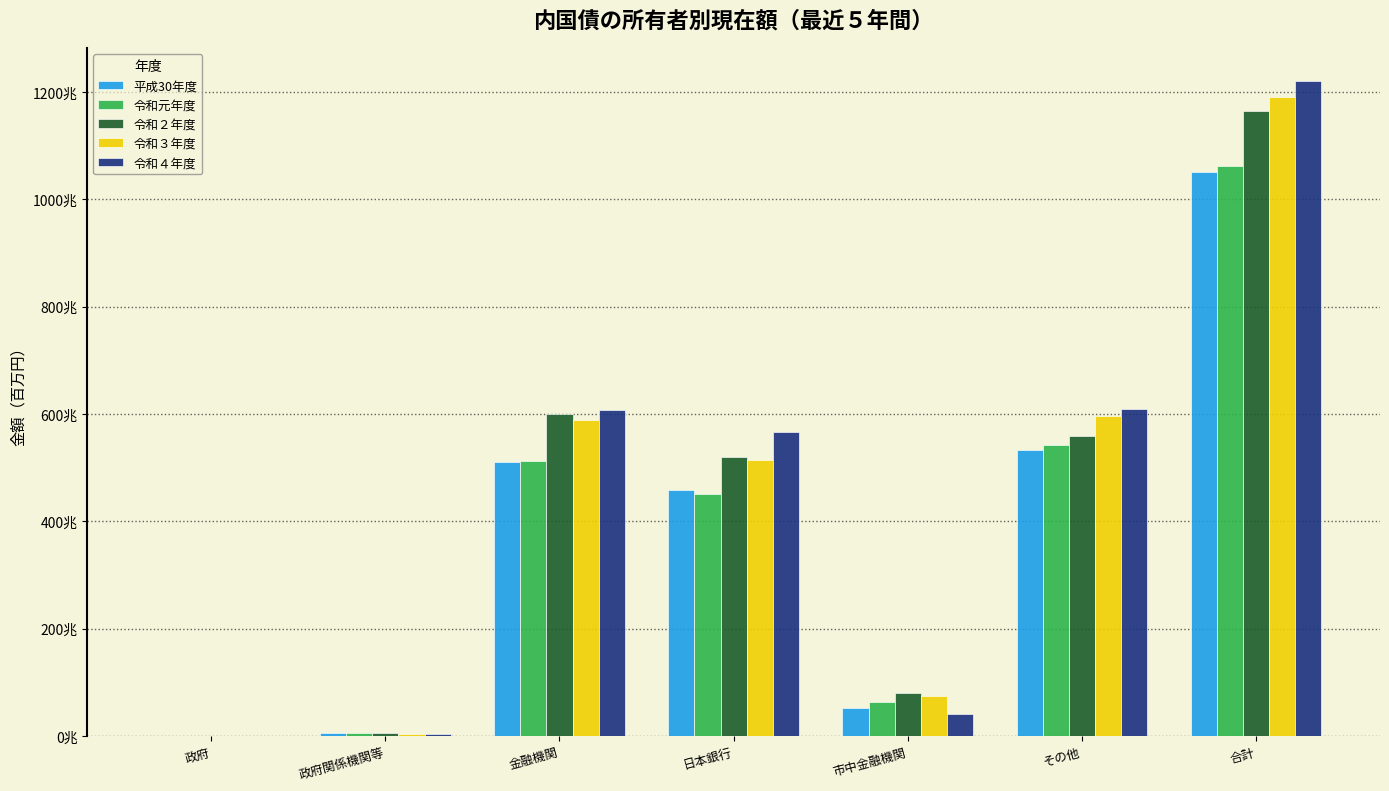

Which has a higher value, 合計 or 金融機関?

合計